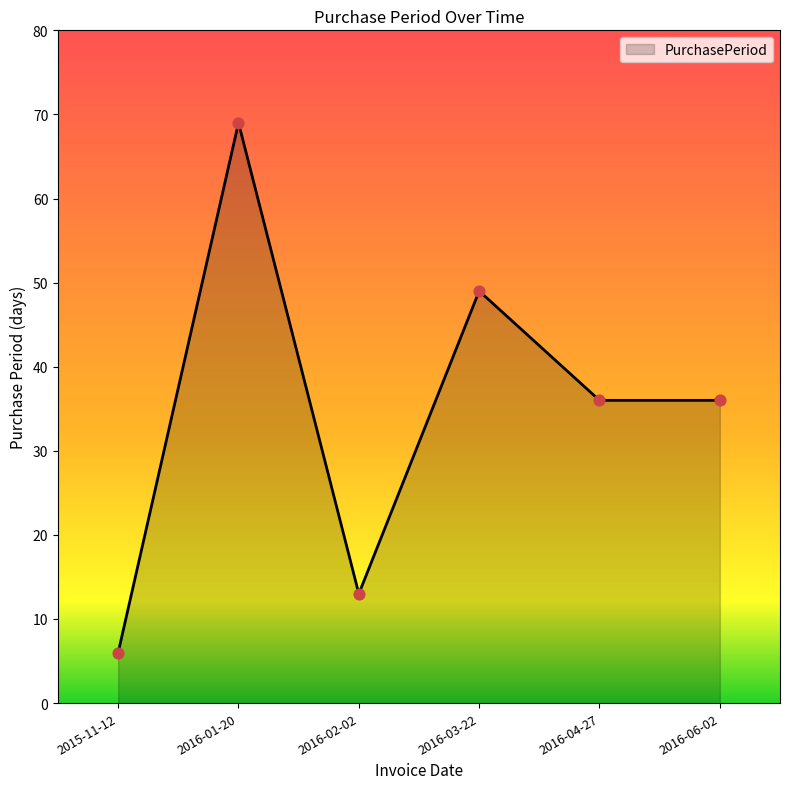

What is the change in value from 2015-11-12 to 2016-03-22?

+43